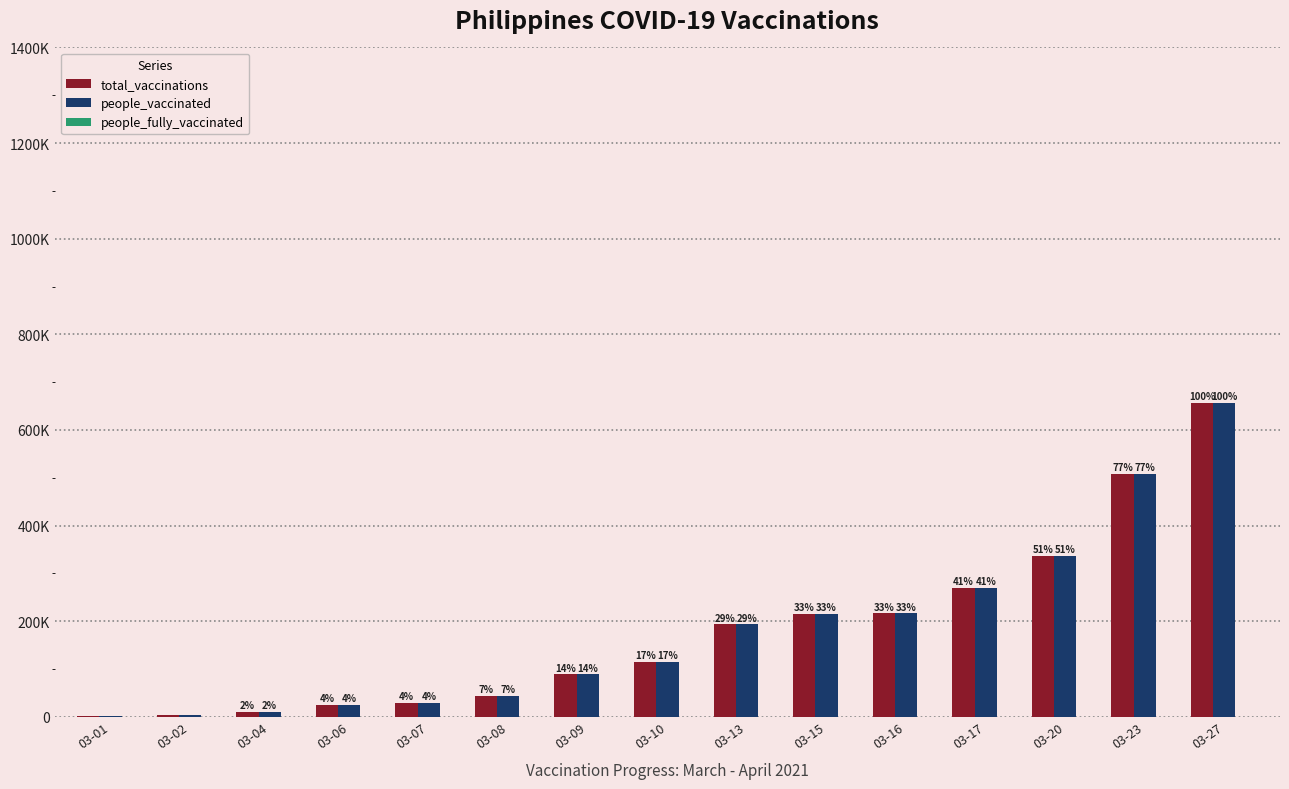

Reading left to right, transcribe all the data shown in this chart.

total_vaccinations: 756	2793	10000	25138	29266	44000	89077	114500	193492	215997	216794	269583	336656	508332	656331
people_vaccinated: 756	2793	10000	25138	29266	44000	89077	114500	193492	215997	216794	269583	336656	508332	656331
people_fully_vaccinated: 0	0	0	0	0	0	0	0	0	0	0	0	0	0	0